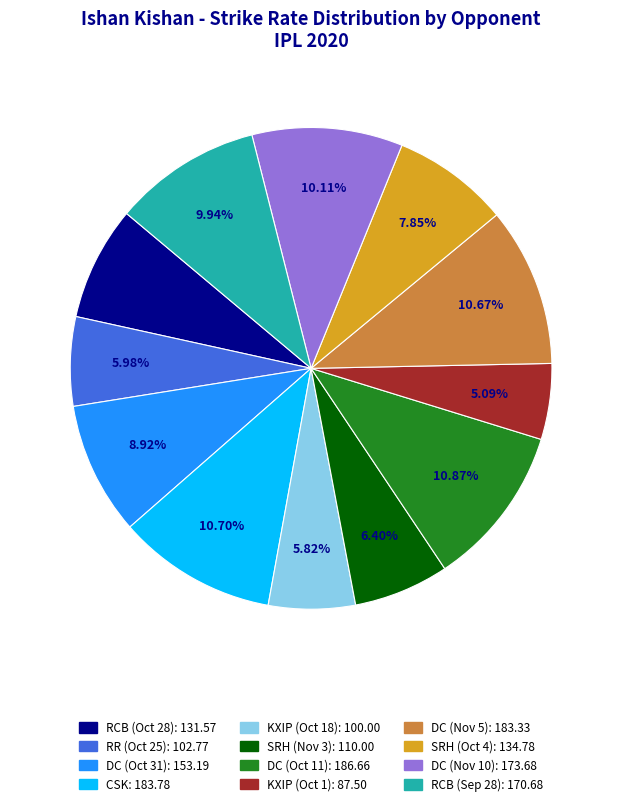

Does any single category account for the majority?

No